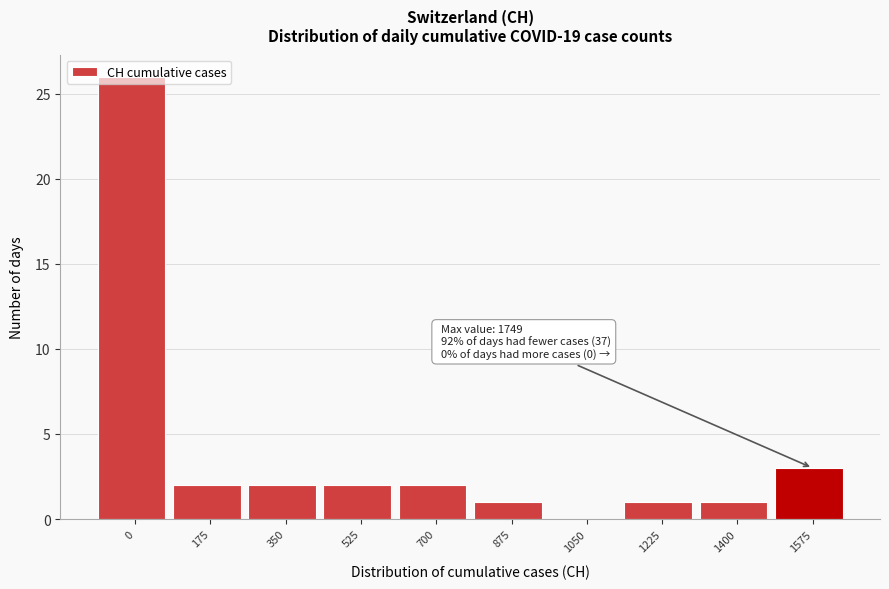

At which label is the value closest to 13?

1575